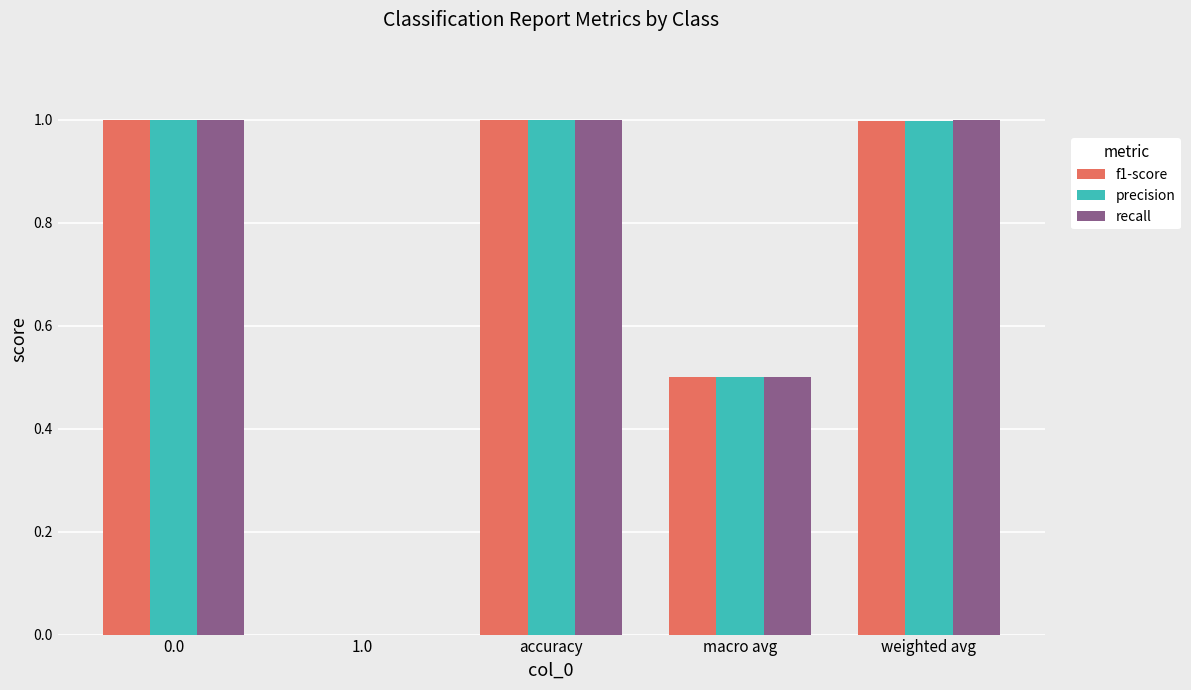

Is it true that precision equals 0.5 at macro avg?

True